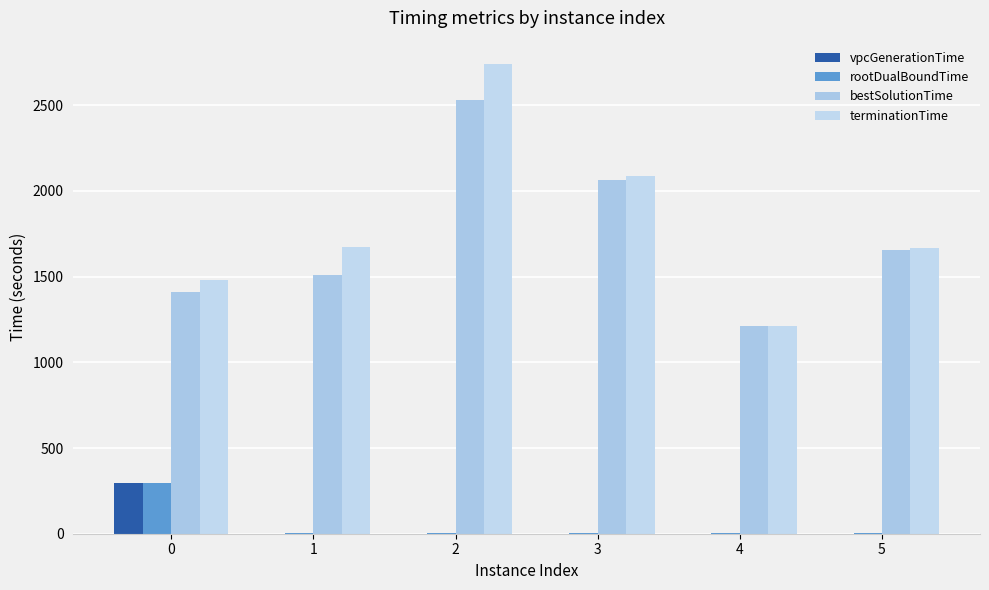

What is the difference between the terminationTime values at 2 and 4?

1528.5